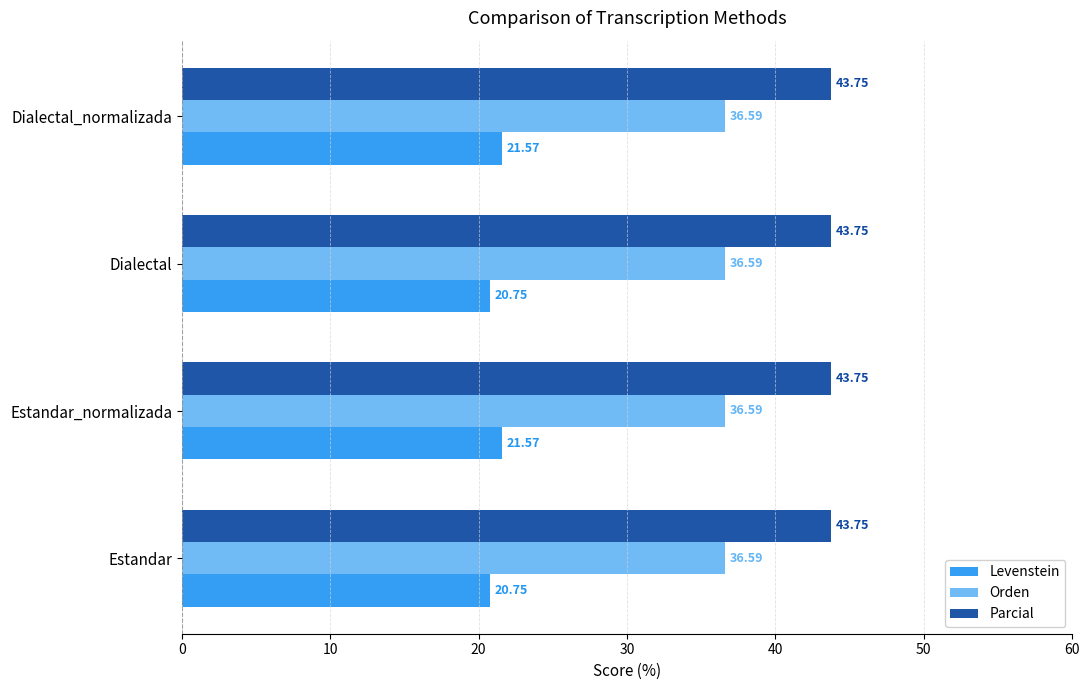

What is the total value across all series at Estandar_normalizada?

101.9